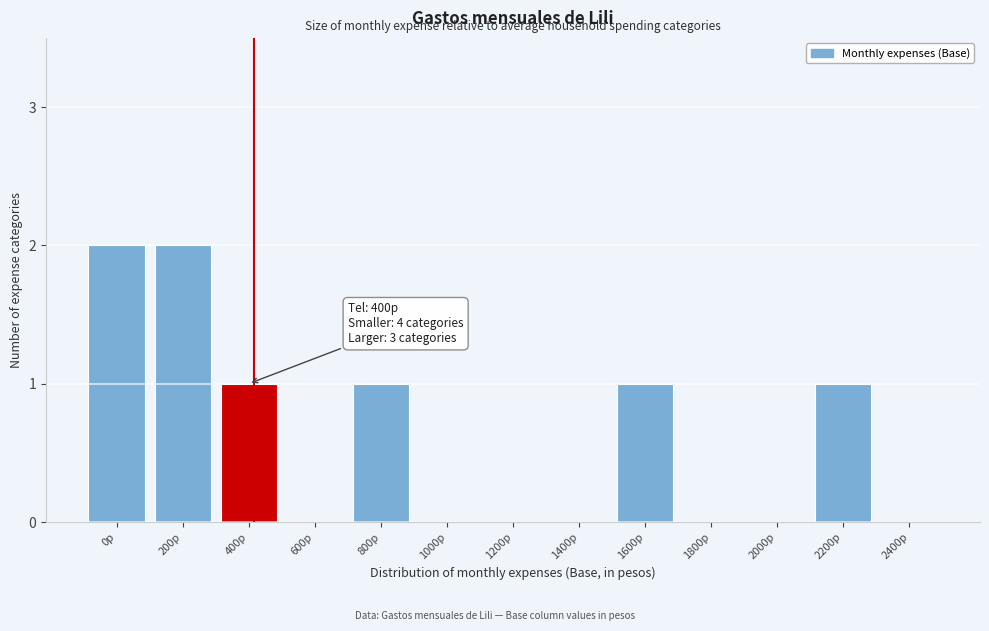

Reading left to right, what are all the values shown in this chart?

0p=2	200p=2	400p=1	600p=0	800p=1	1000p=0	1200p=0	1400p=0	1600p=1	1800p=0	2000p=0	2200p=1	2400p=0